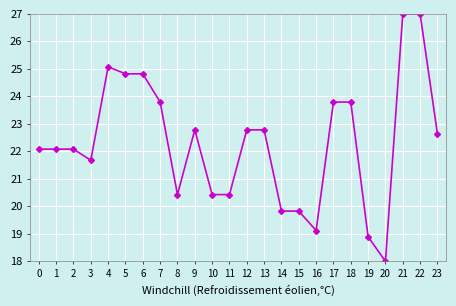

Does the chart display data point markers on the line(s)?

Yes